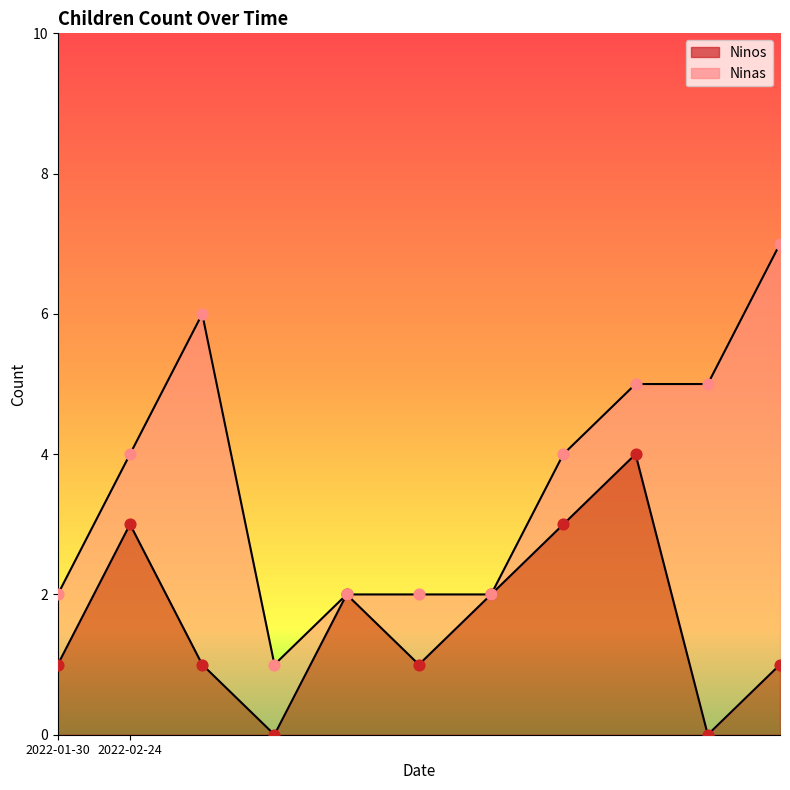

Which has a higher value, 2022-02-24 or 2022-02-24?

2022-02-24